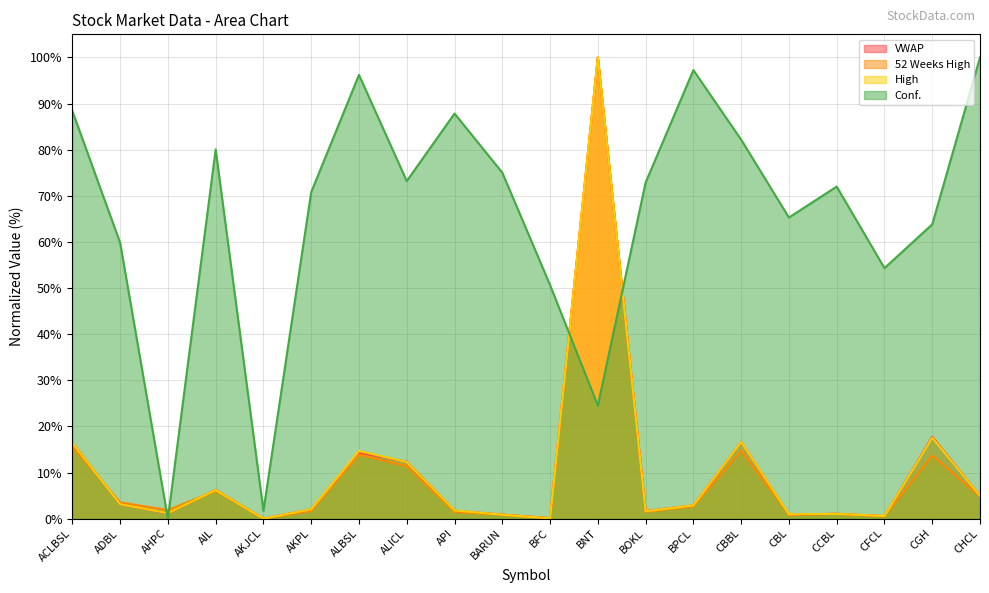

What is the difference between the second highest and minimum values in the VWAP series?

17.7